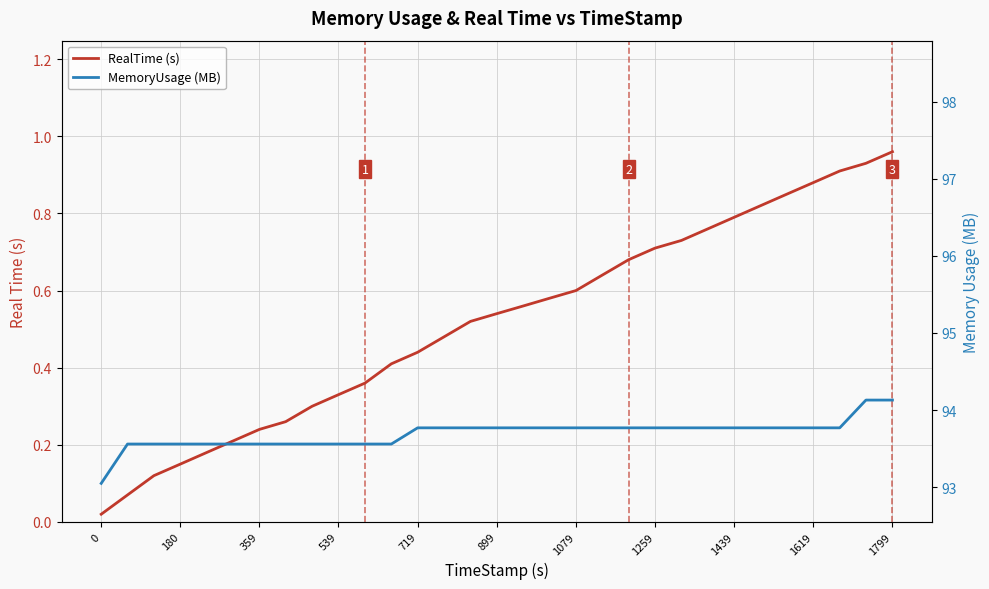

True or false: RealTime (s) has more than 2 points higher than both neighbors.

False